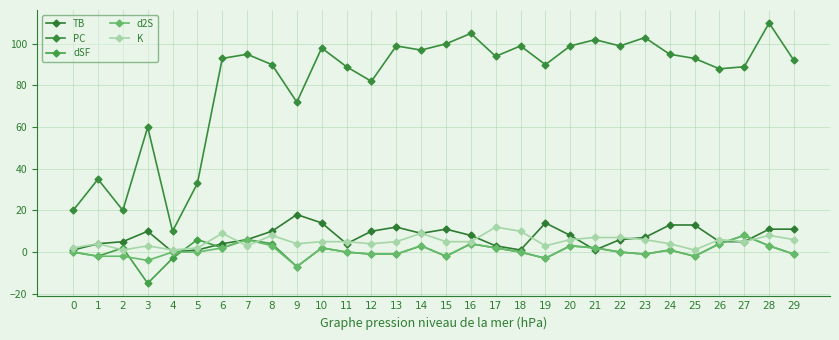

Which series has the largest range (max minus min)?

PC